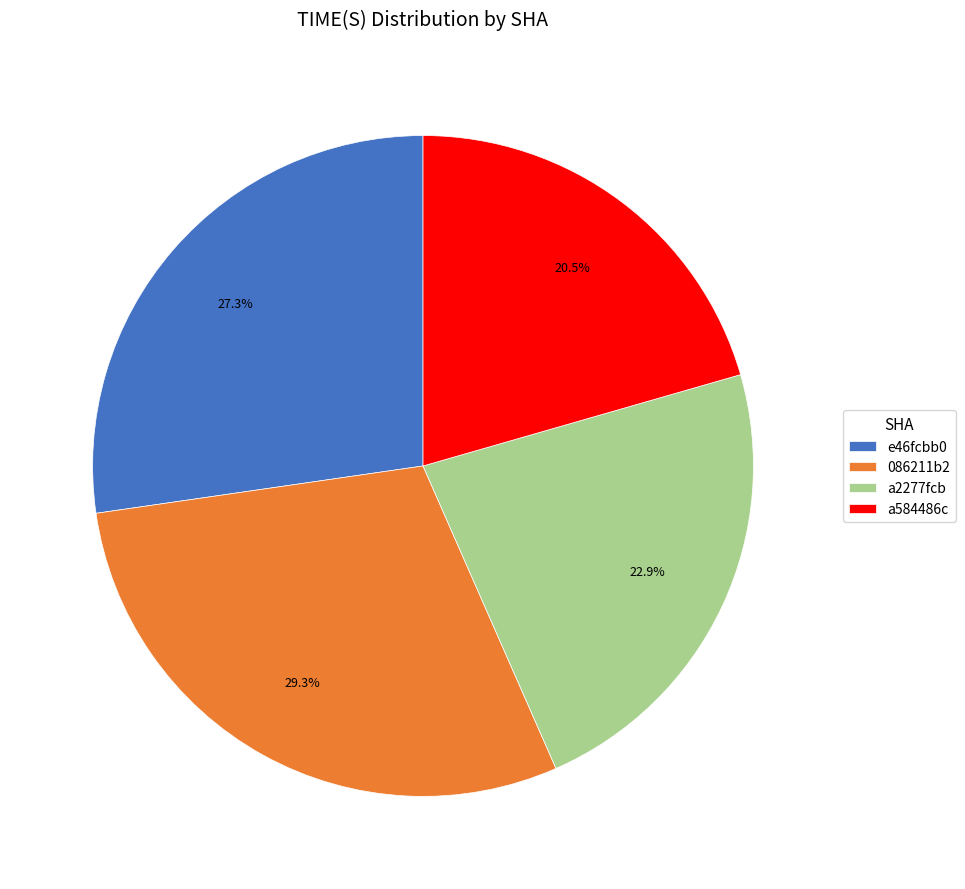

Which category has the smallest portion of the pie?

a584486c